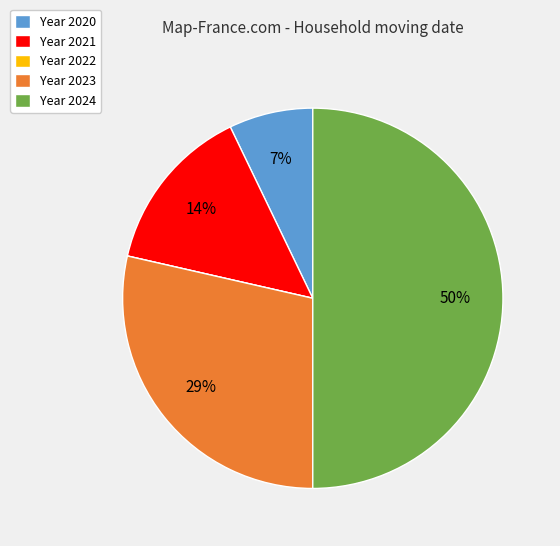

To the nearest percent, what is the difference between the largest and smallest slice percentages?

50%